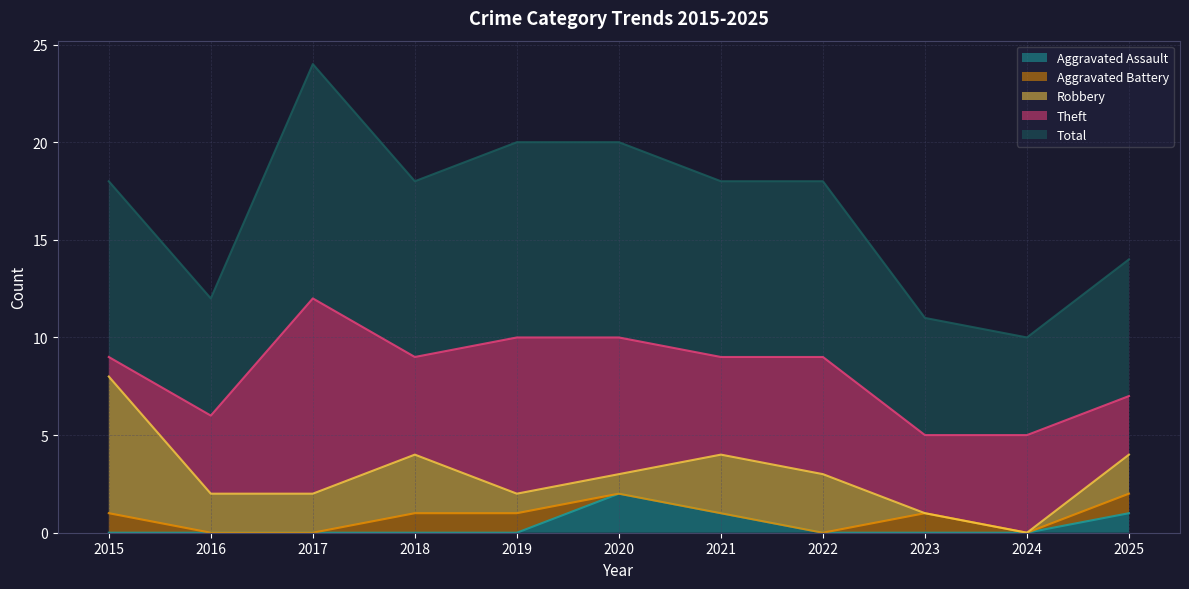

Read the Total value at 2023.

6